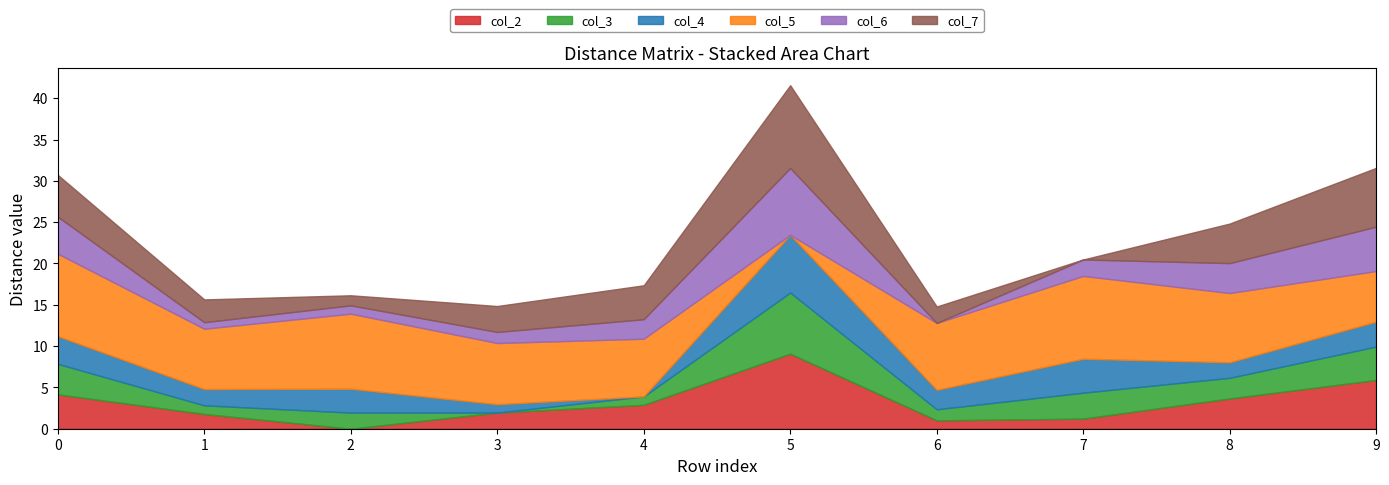

How many times do col_6 and col_7 cross each other?

2